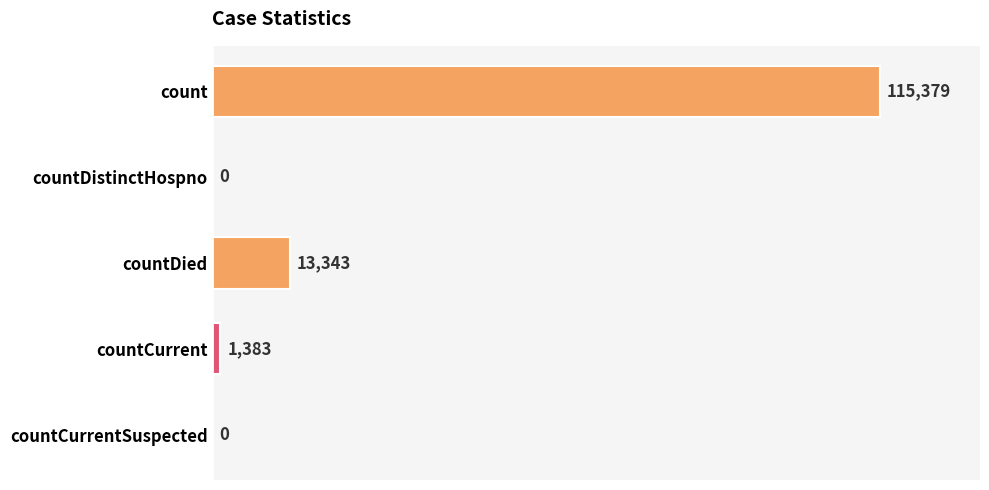

Reading bottom to top, list all the values displayed in this chart.

countCurrentSuspected=0	countCurrent=1383	countDied=13343	countDistinctHospno=0	count=115379